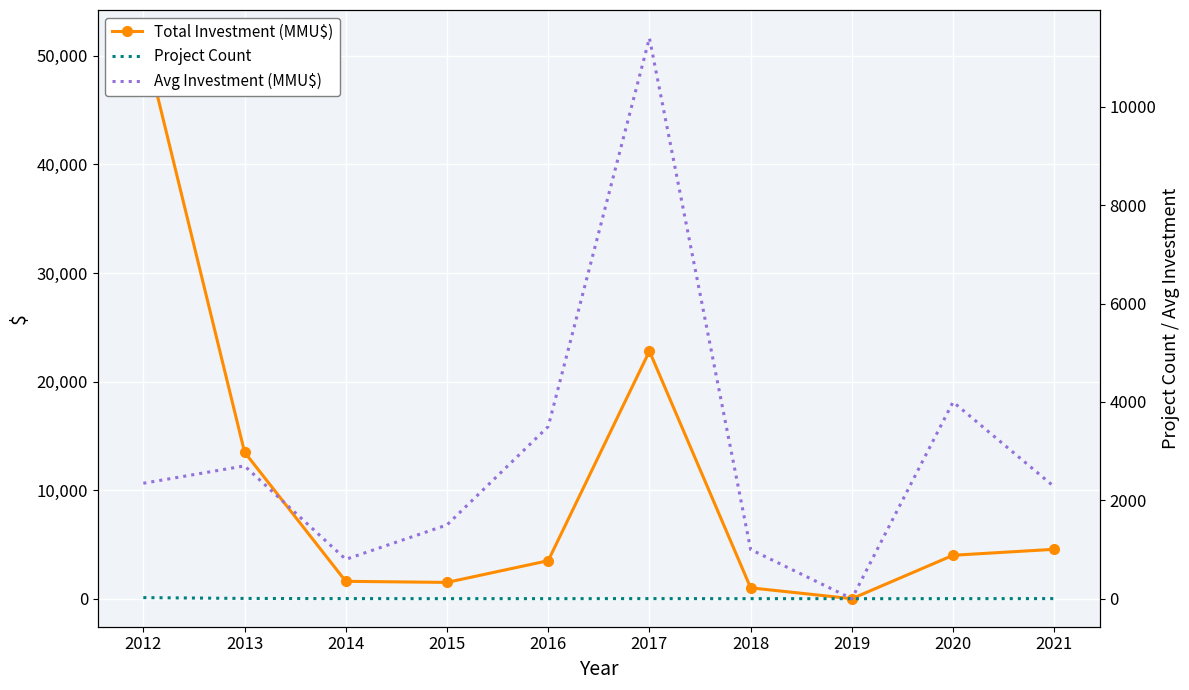

Rank the series at 2016 from lowest to highest value.

Project Count, Total Investment (MMU$), Avg Investment (MMU$)